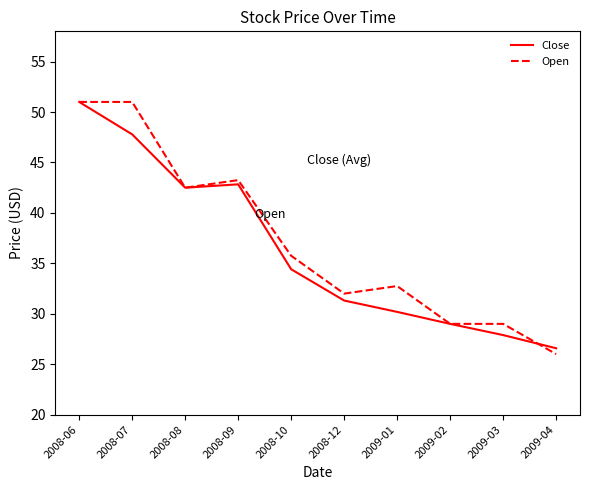

What position from the right is 2008-06?

10